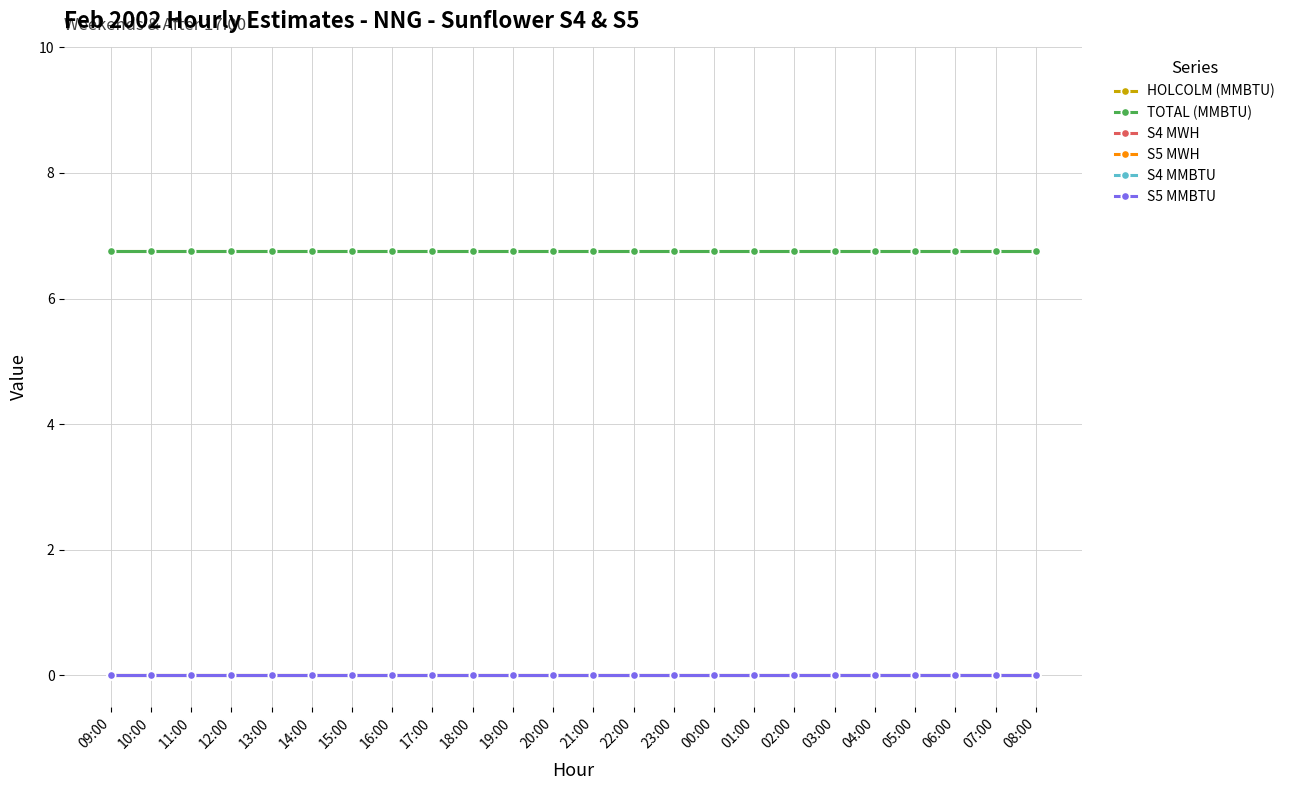

Is this an area chart (filled region under the line)?

No